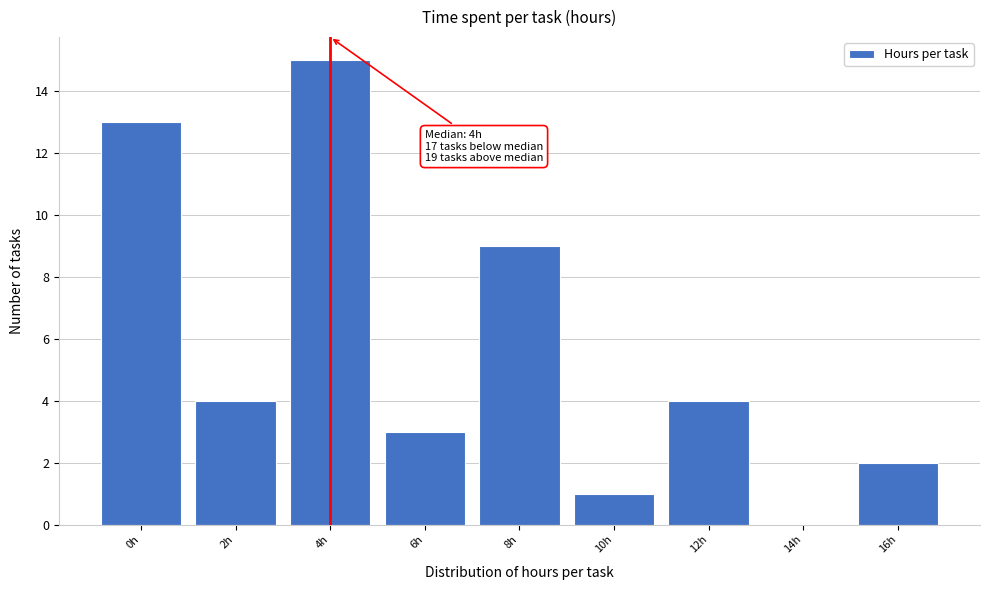

Over which range of the x-axis is the bar tallest?

3 to 5